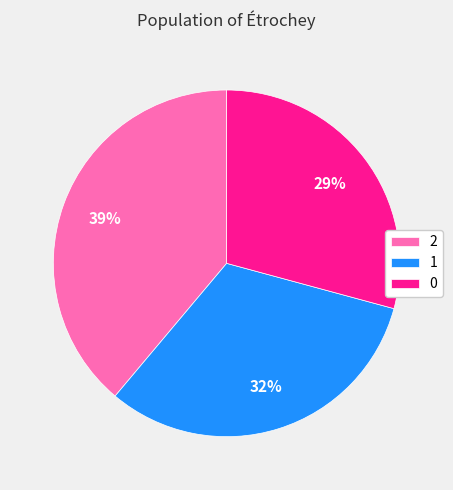

Count the number of slices in the pie.

3